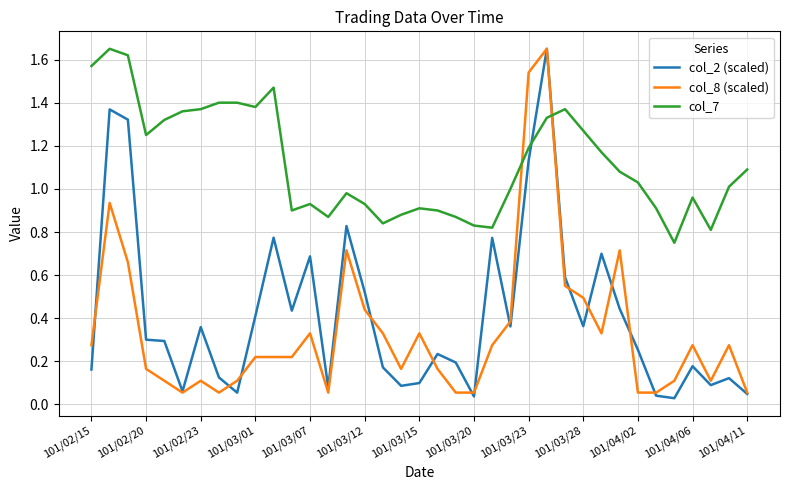

How many intersections are there between col_2 (scaled) and col_7?

2